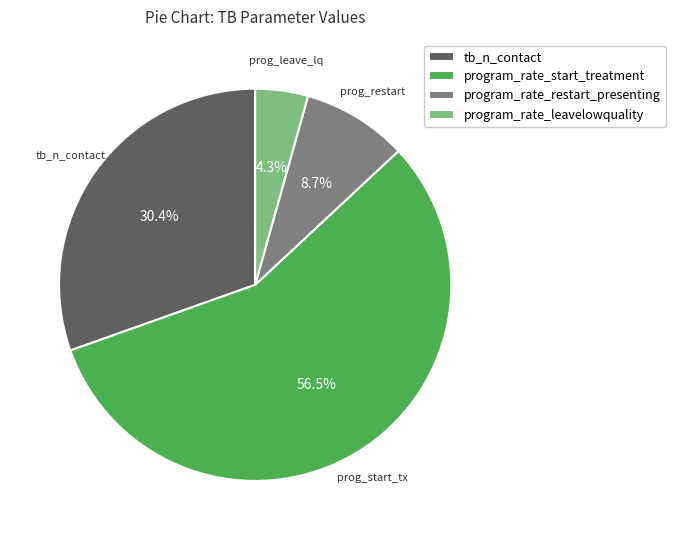

To the nearest percent, what portion does tb_n_contact represent?

30%